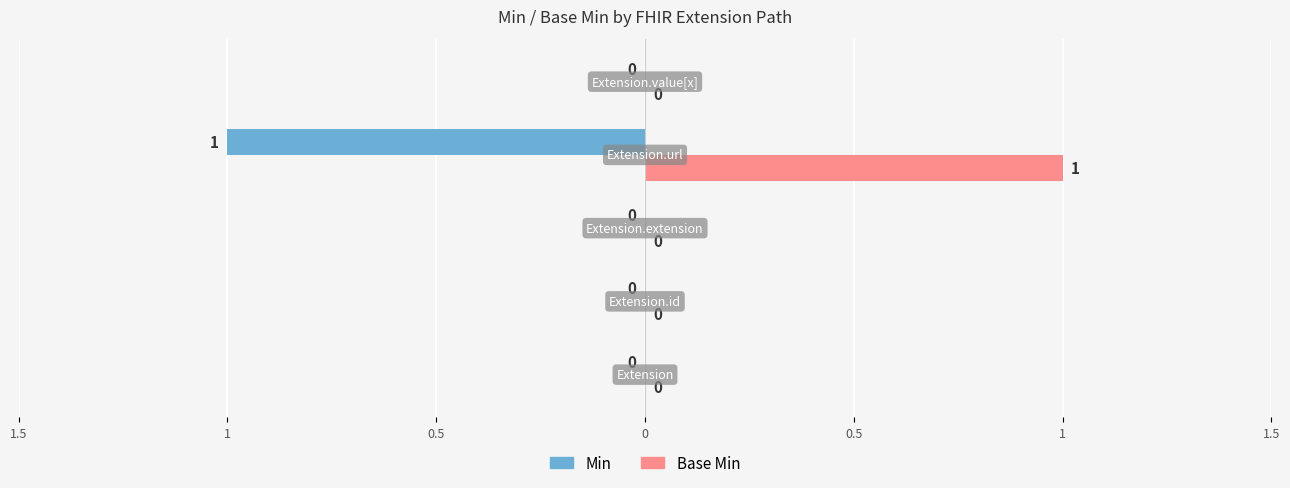

What are all the series names shown in the legend?

Min, Base Min